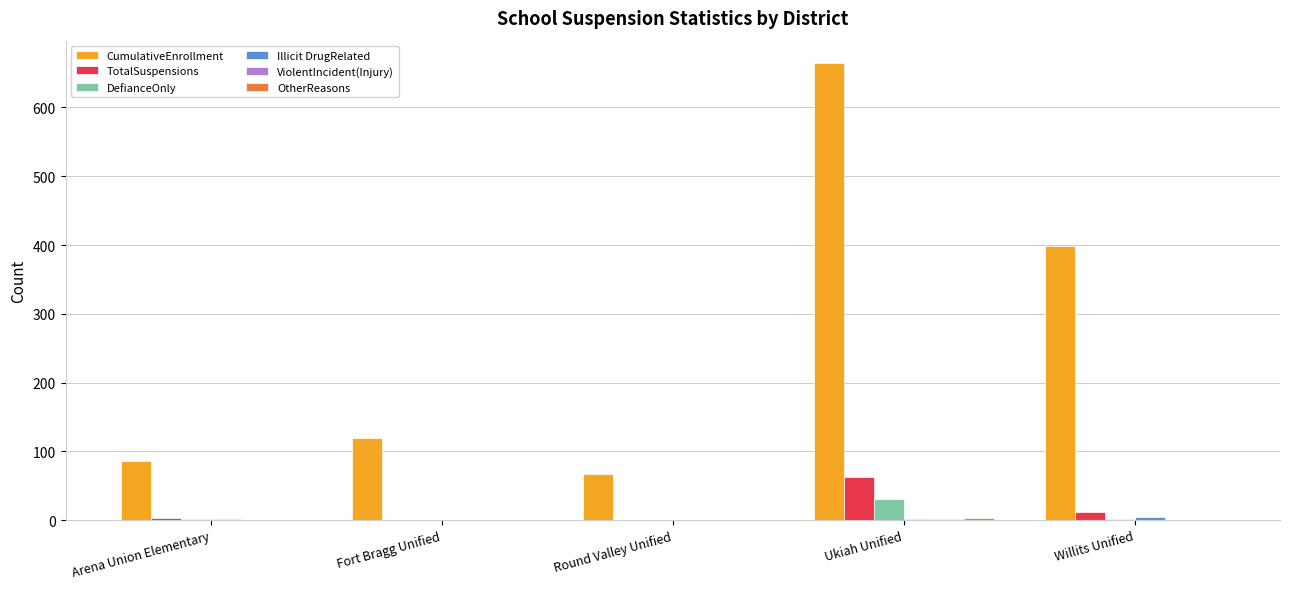

True or false: CumulativeEnrollment has a value of 101 at Round Valley Unified.

False